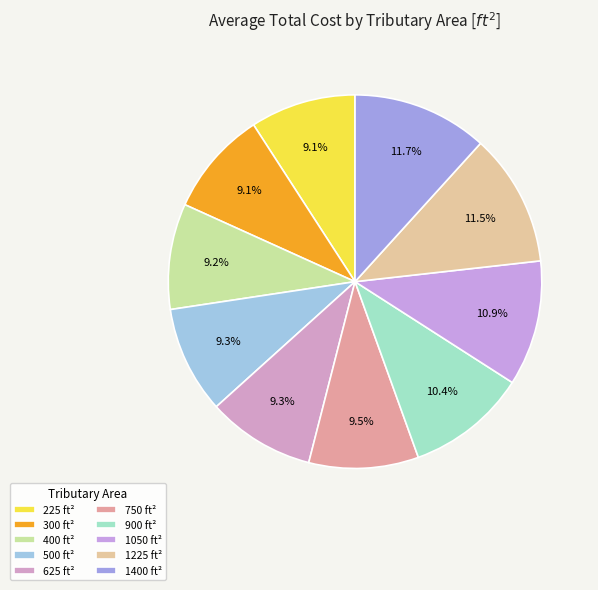

How many slices are in this pie chart?

10